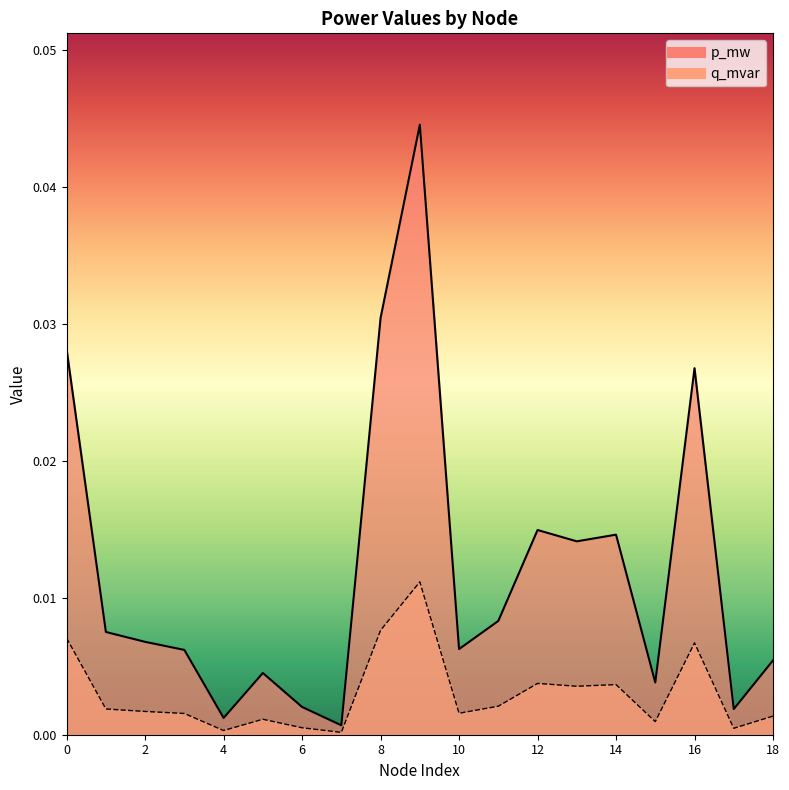

List the labels in order of p_mw value, largest first.

9, 8, 0, 16, 12, 14, 13, 11, 1, 2, 10, 3, 18, 5, 15, 6, 17, 4, 7